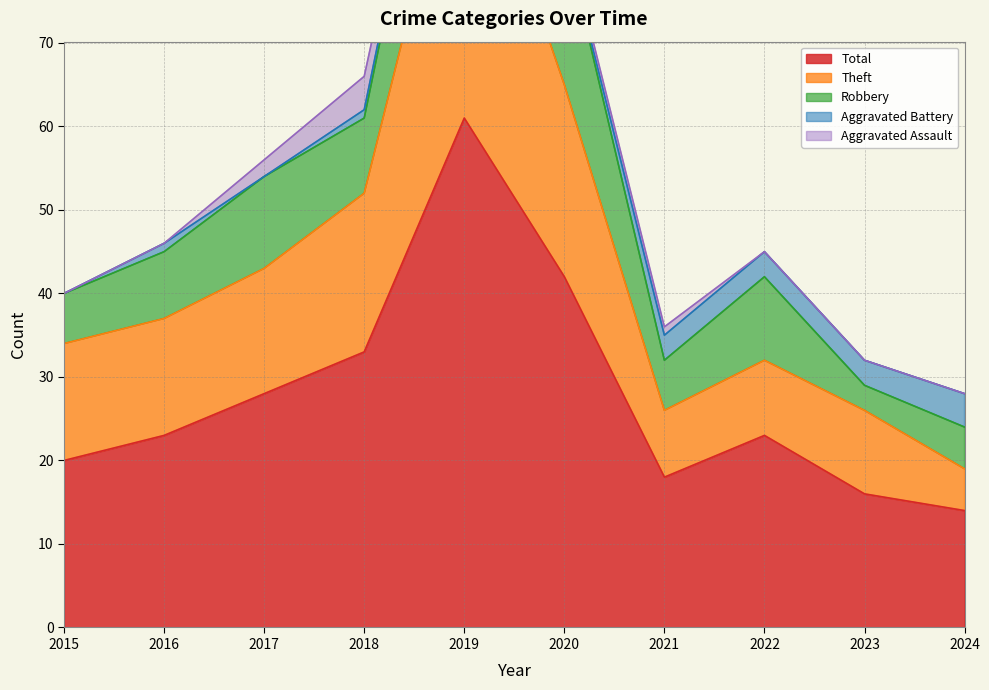

At how many categories does at least one series exceed 45?

1